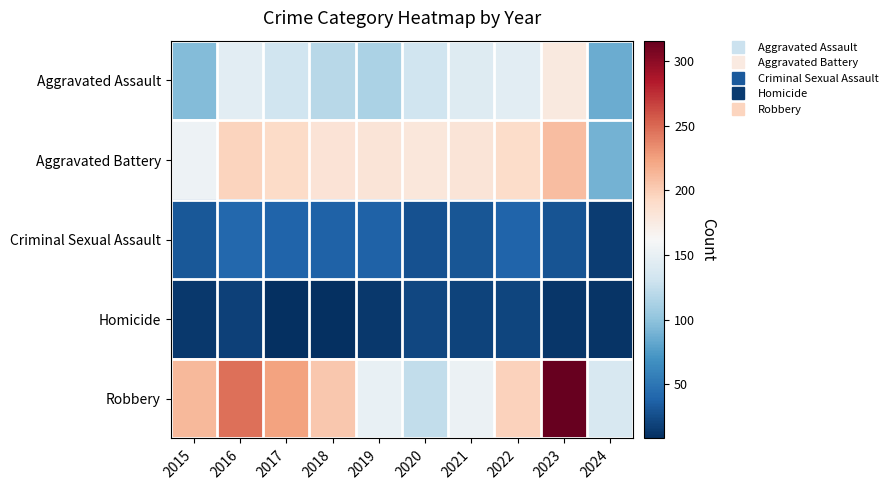

List the series in order of their peak value, highest first.

Robbery, Aggravated Battery, Aggravated Assault, Criminal Sexual Assault, Homicide